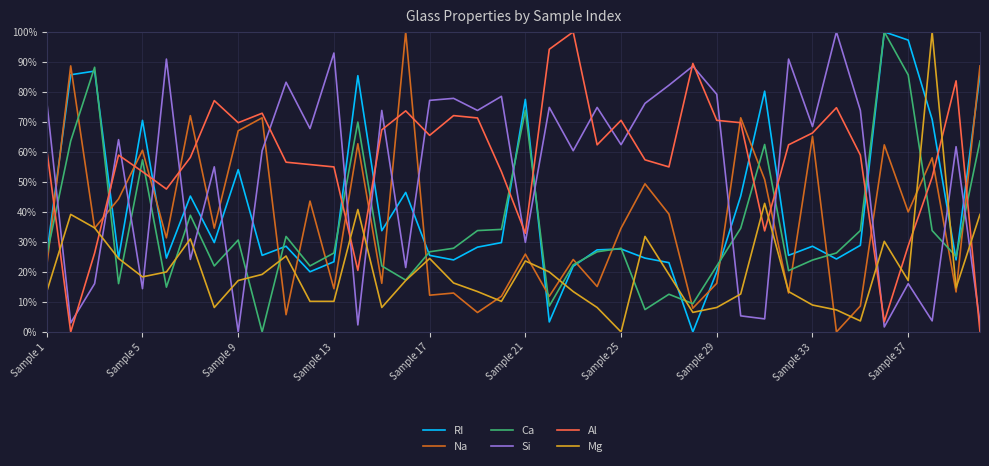

How many times do Ca and Si cross each other?

17